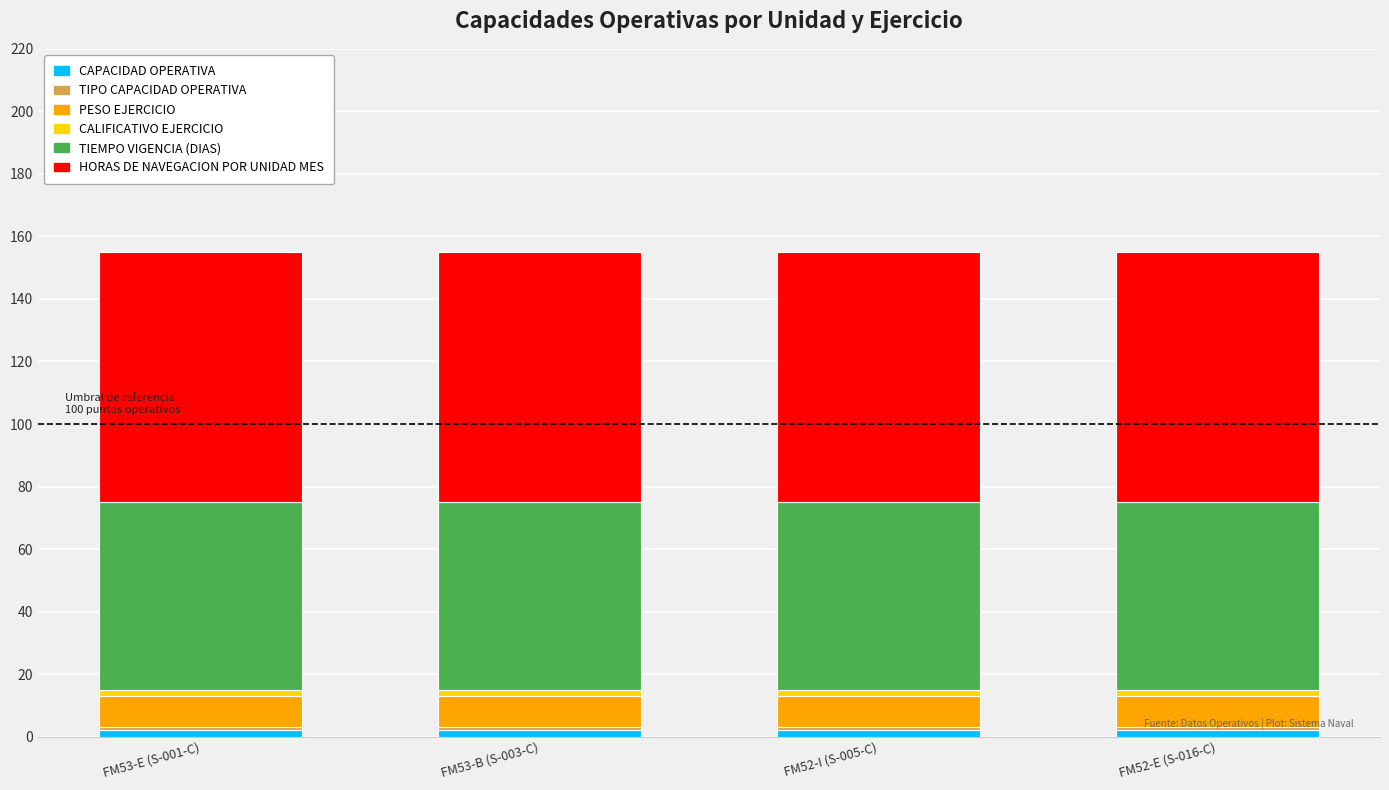

The TIPO CAPACIDAD OPERATIVA series shows 1 at FM53-E (S-001-C). True or false?

True